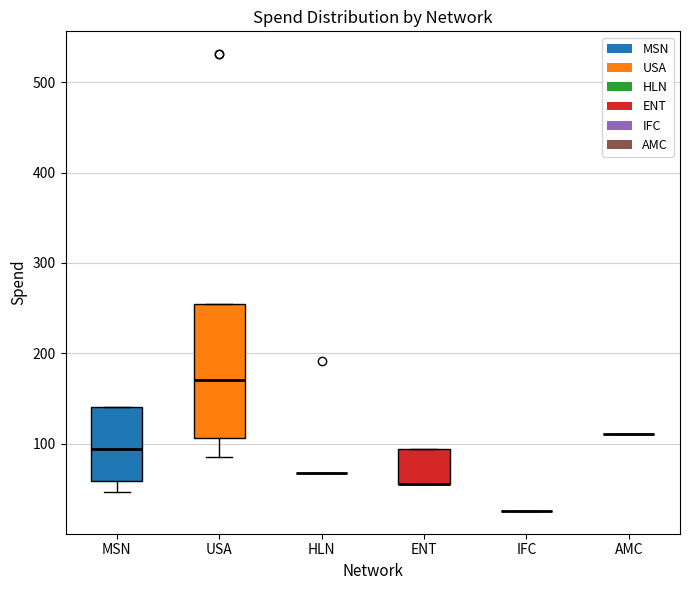

Reading left to right, transcribe this box plot: for each box, give where its median line is, the range the box spans, and where its two whiskers end, as read against the y-axis. The values are not printed on the chart, so give them approximately, as read against the axis.

MSN: median 90, box 60 to 140, whiskers 50 to 140
USA: median 170, box 110 to 260, whiskers 90 to 260
HLN: box collapsed to a line at 70, whiskers 70 to 70
ENT: median 60 (drawn on the box's lower edge), box 60 to 90, whiskers 60 to 90
IFC: box collapsed to a line at 30, whiskers 30 to 30
AMC: box collapsed to a line at 110, whiskers 110 to 110